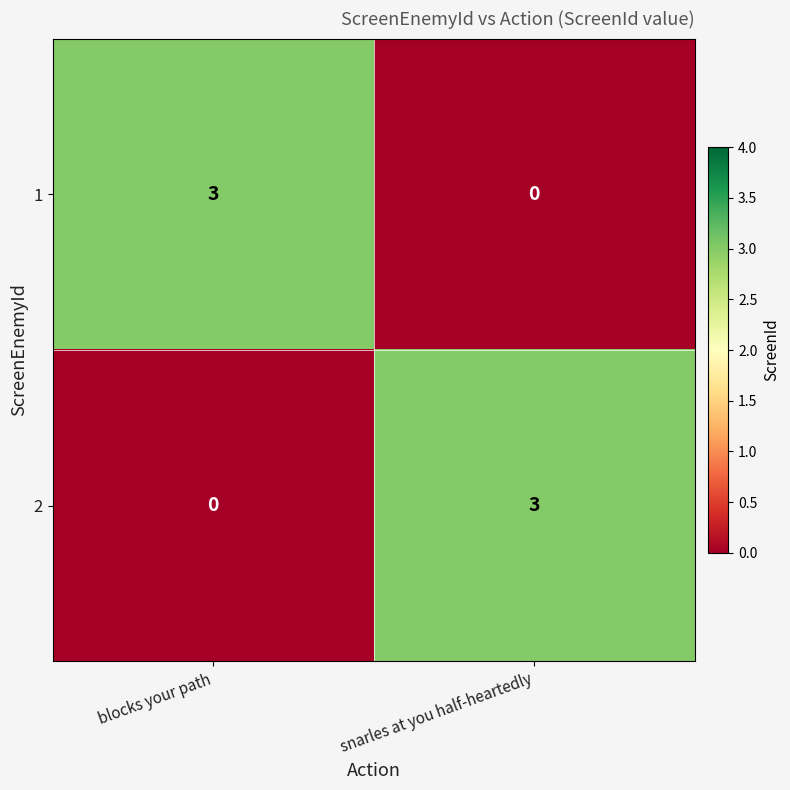

What is the sum of all 2 values?

3